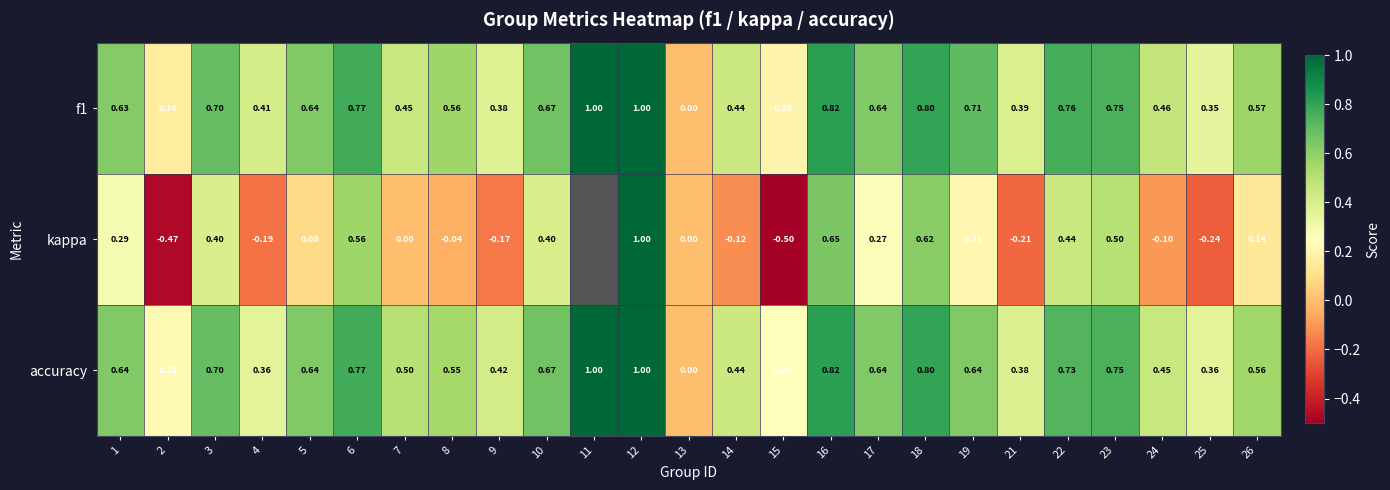

What is the approximate value of f1 at 12?

1.0